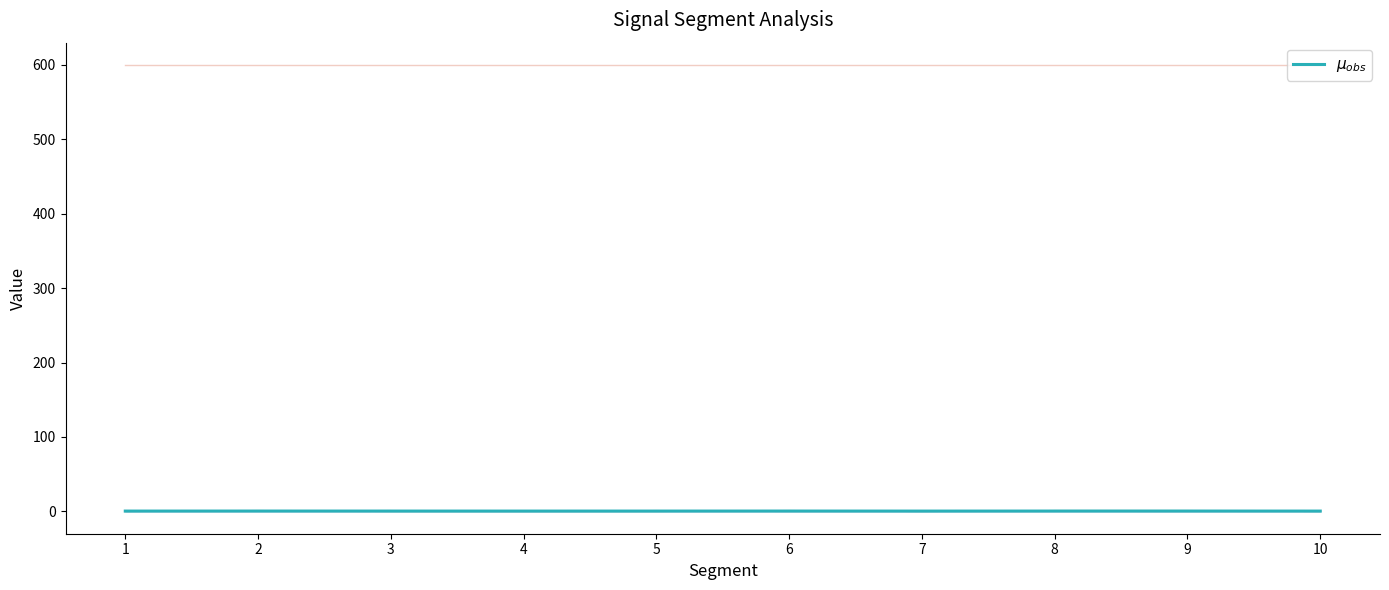

At which label is First_Noticeable_Increase_Cumulative_Value closest to 0?

9